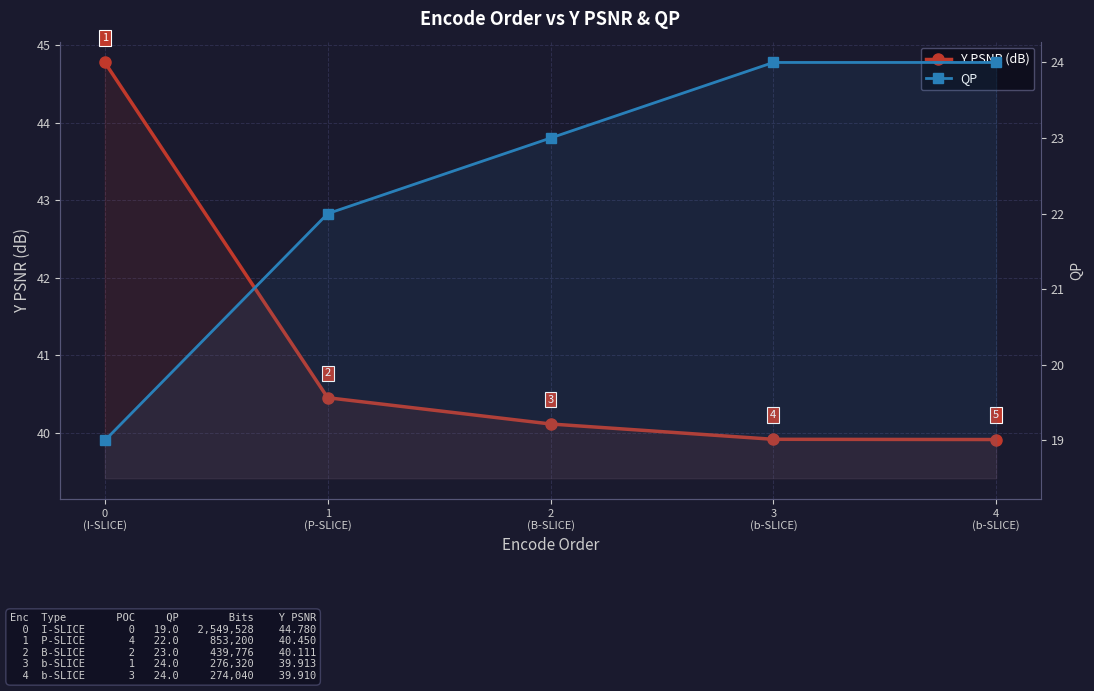

True or false: Y PSNR (dB) and QP intersect in this chart.

False